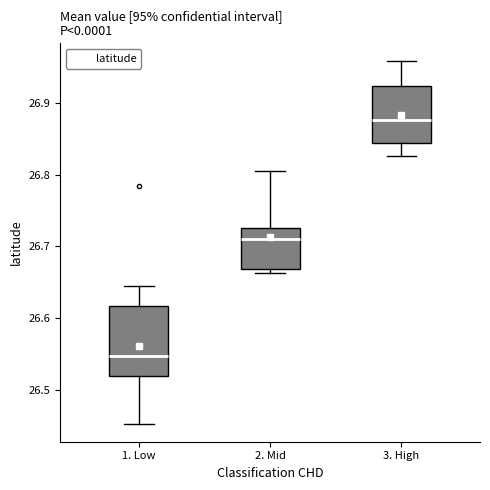

Which box has the lowest median line?

1. Low